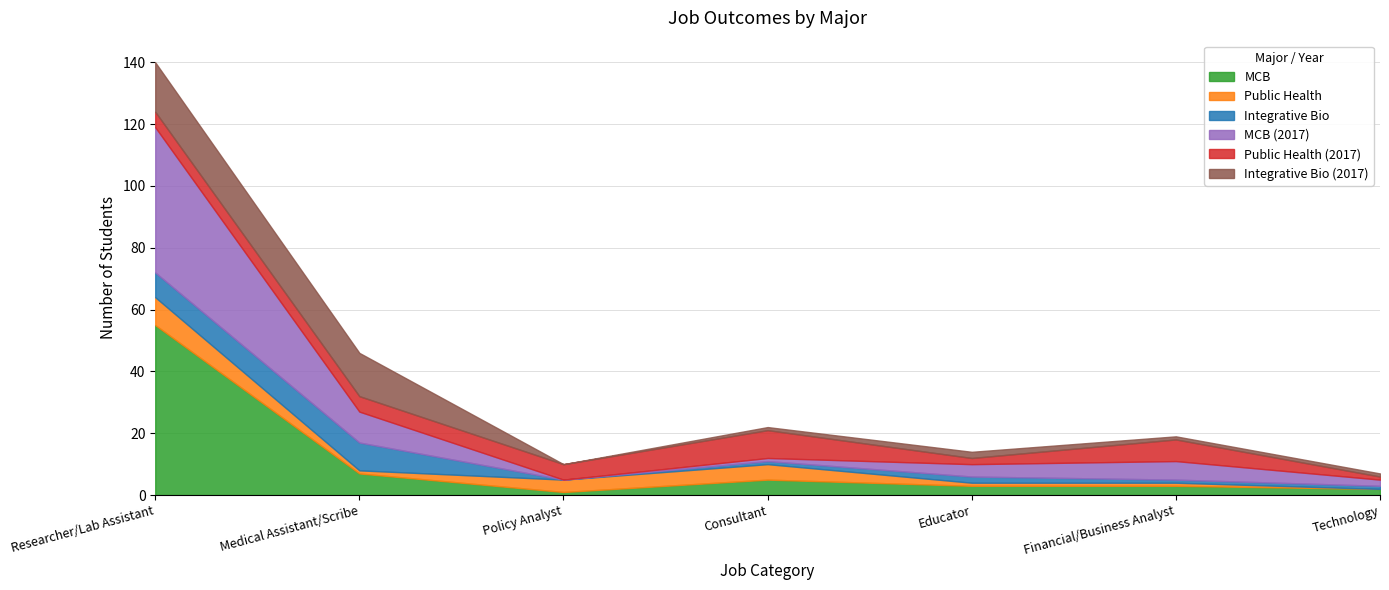

Read the Integrative Bio value at Financial/Business Analyst.

1